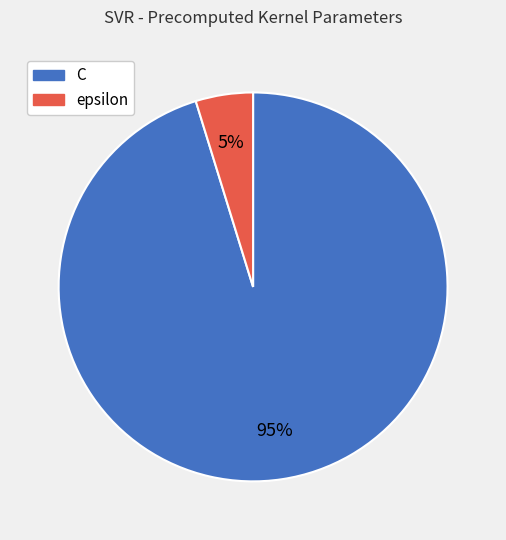

Combined, do epsilon and C account for over 50%?

Yes